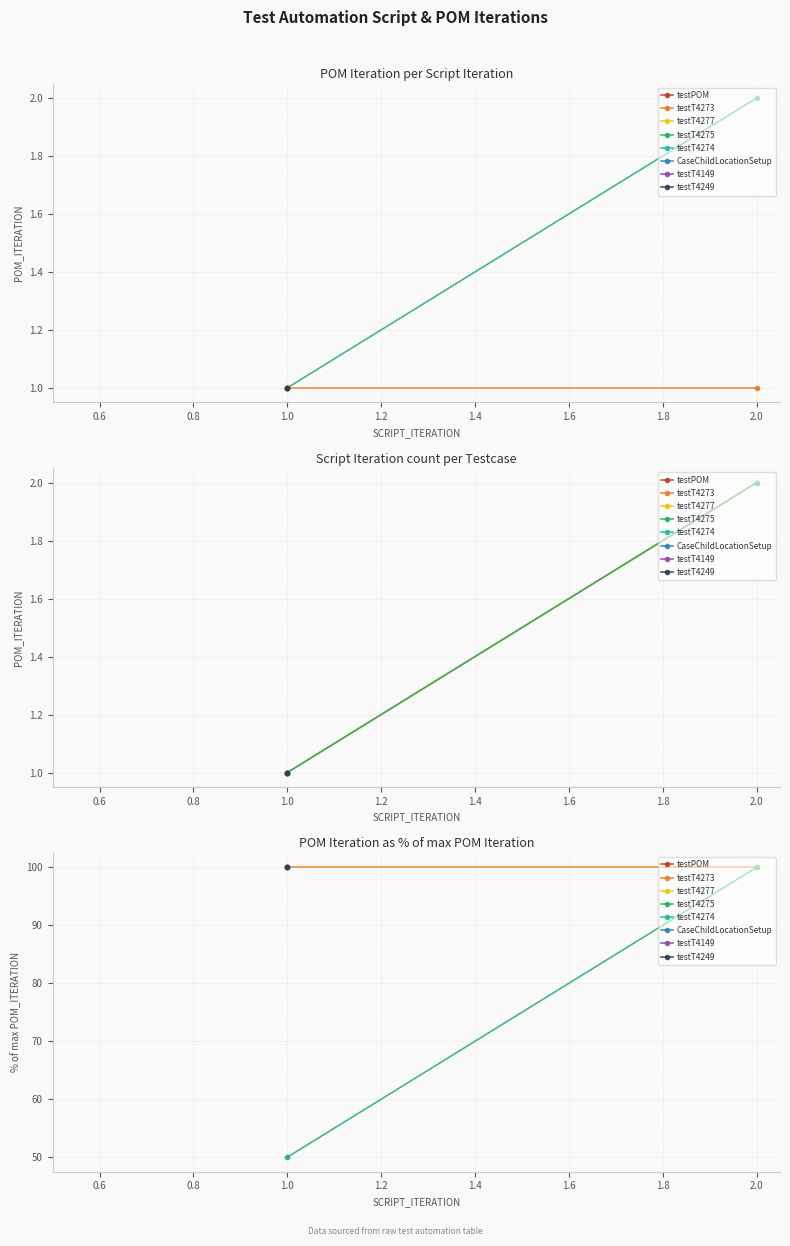

Reading left to right, transcribe all the data shown in this chart.

testT4273: 100	100
testT4275: 50	100